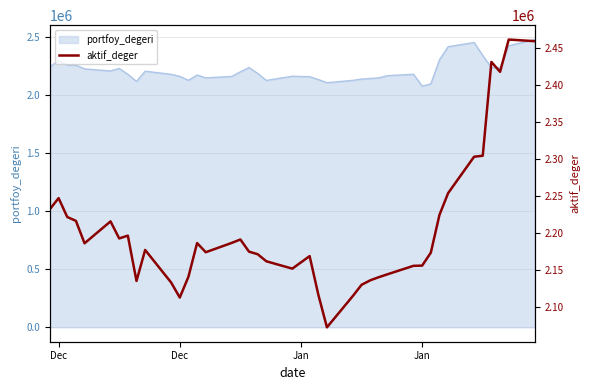

How many lines are shown in the chart?

1